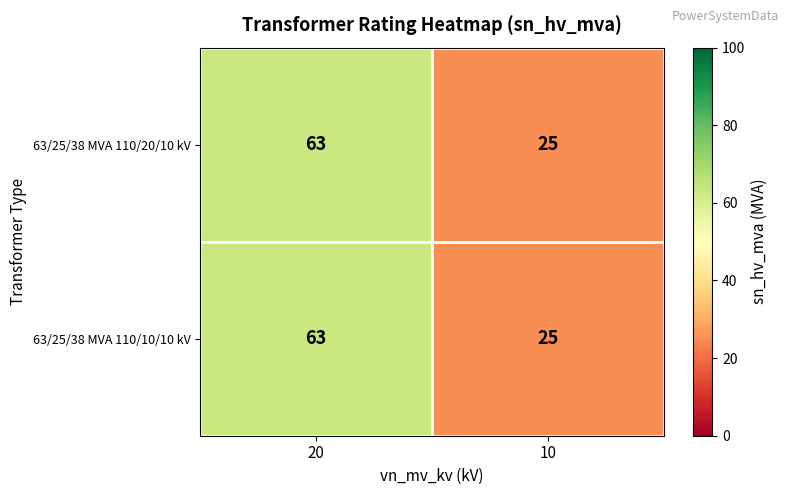

What is the approximate value of 63/25/38 MVA 110/20/10 kV at 20, to the nearest 5?

65